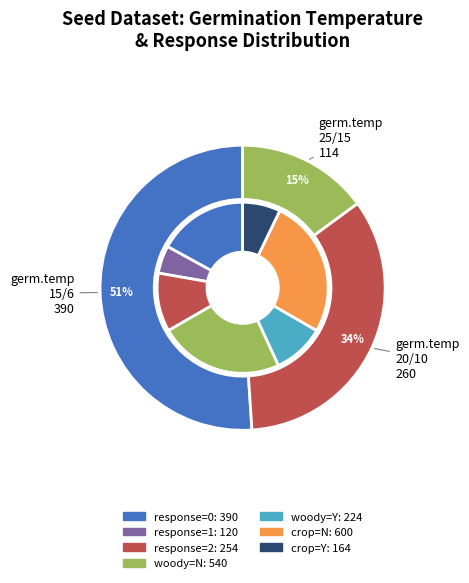

How many segments does this pie chart have?

7